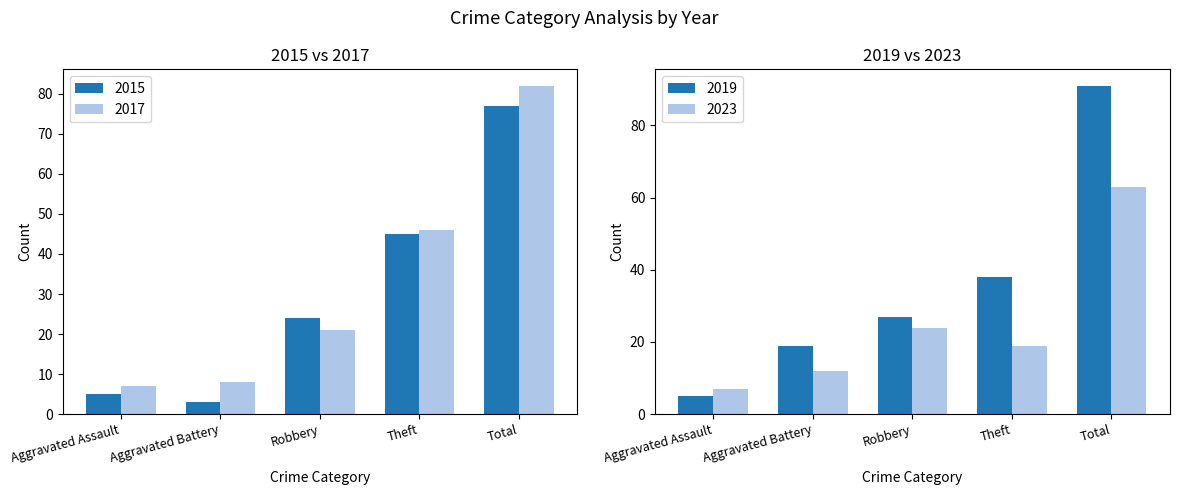

At which label is 2017 closest to 44?

Theft